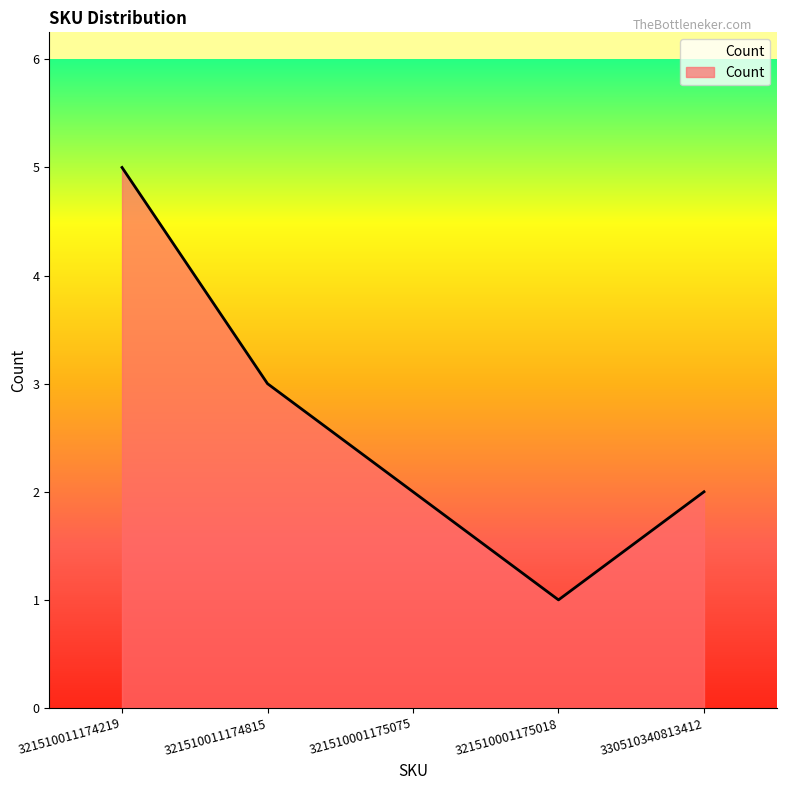

Reading left to right, what are all the values shown in this chart?

5	3	2	1	2